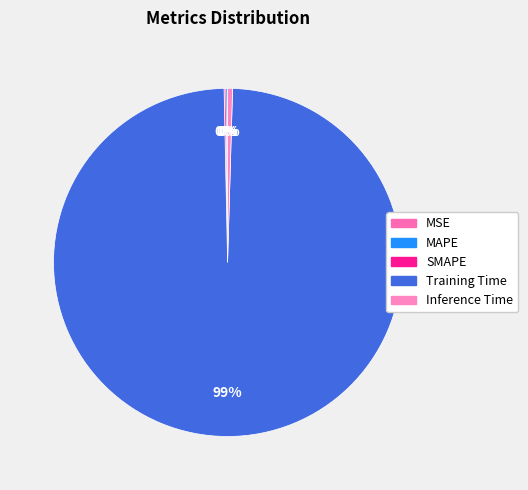

Count the number of slices in the pie.

5